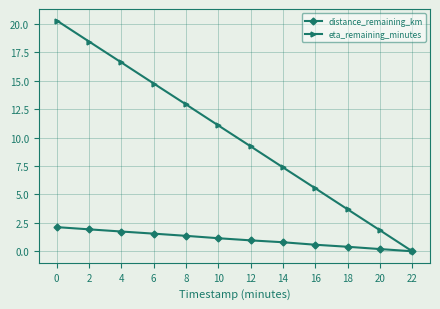

Which series changed the most between 10 and 22?

eta_remaining_minutes